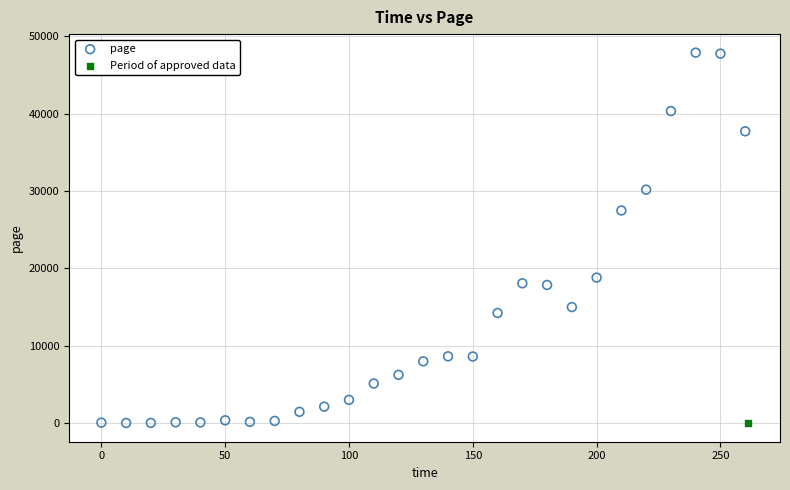

What are all the series names shown in the legend?

page, Period of approved data